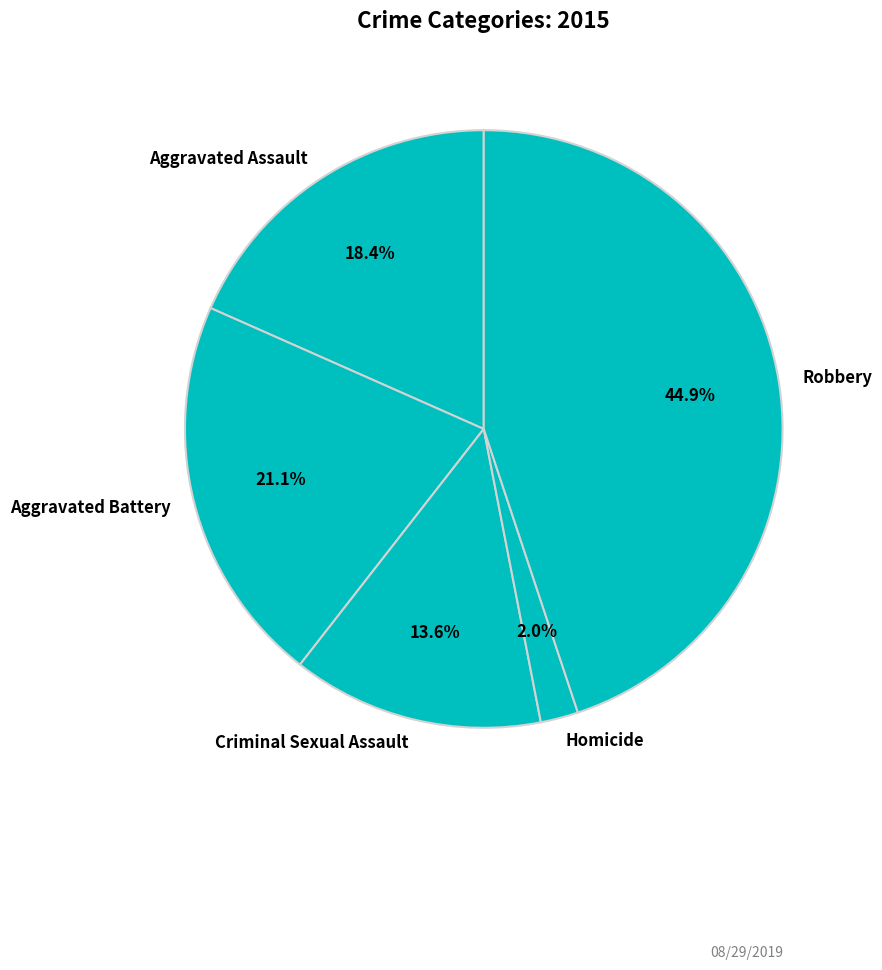

The Aggravated Battery slice represents 21% of the pie. True or false?

True